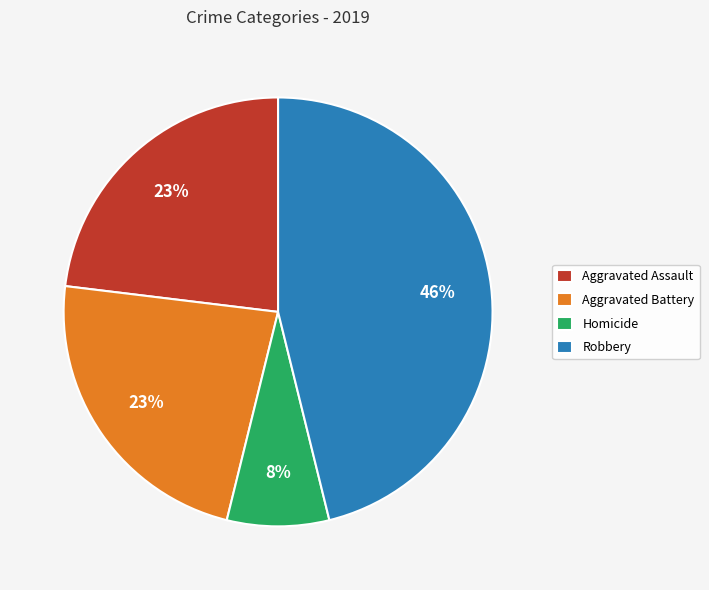

Does Aggravated Battery account for over 50% of the chart?

No